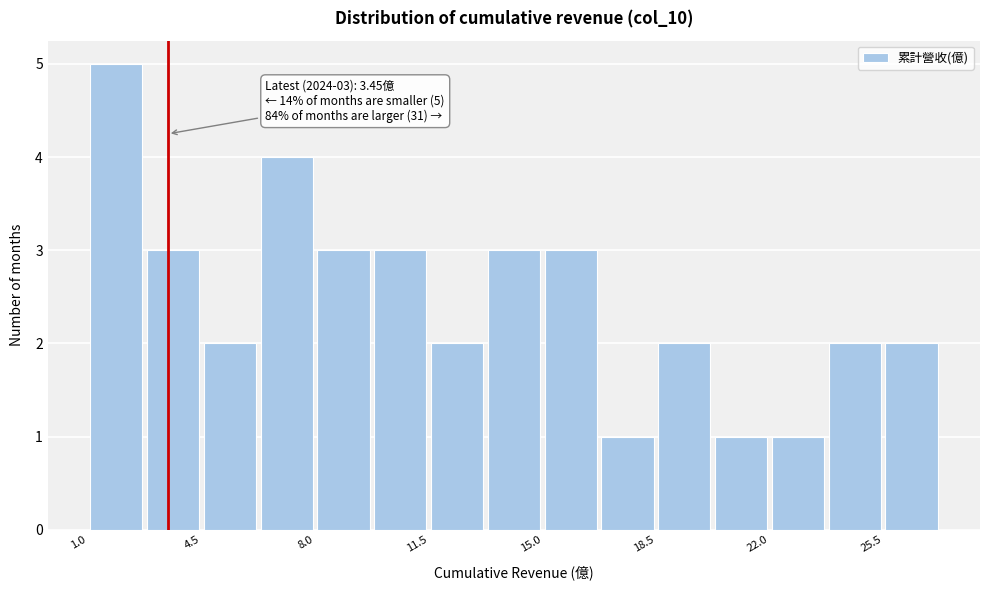

Read against the x-axis, roughly where is the centre of the tallest bar?

2.0